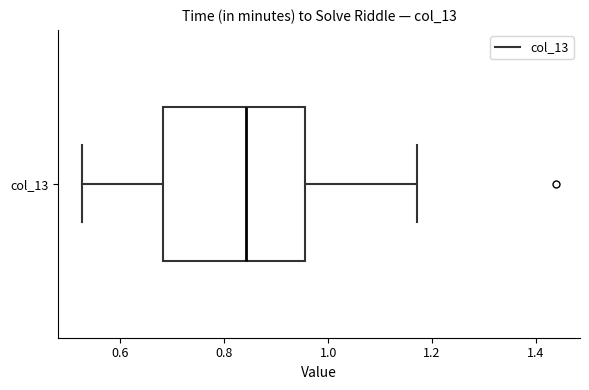

Read this box plot against the x-axis: the position of the median line, the range covered by the box, and the ends of both whiskers. The values are not printed on the chart, so give them approximately, as read against the axis.

median 0.84, box 0.68 to 0.96, whiskers 0.52 to 1.18